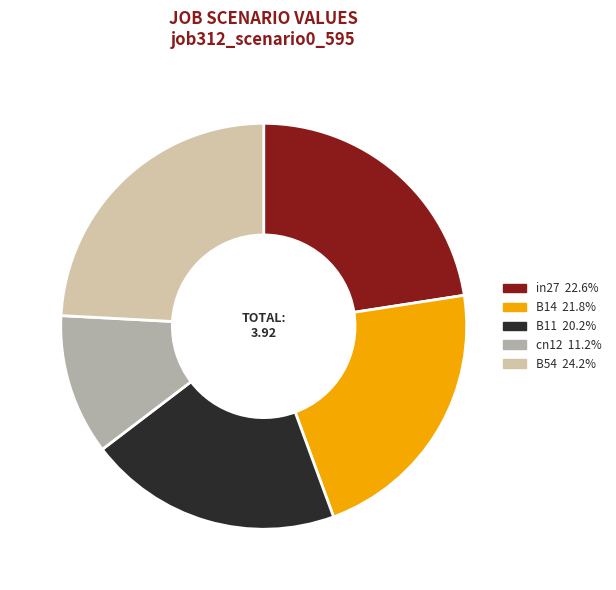

Which category has the smallest portion of the pie?

cn12